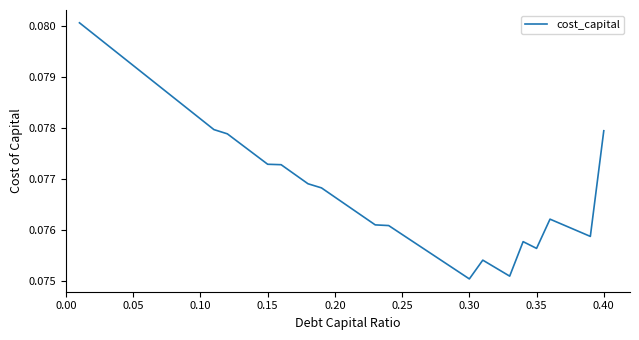

How many lines are shown in the chart?

1